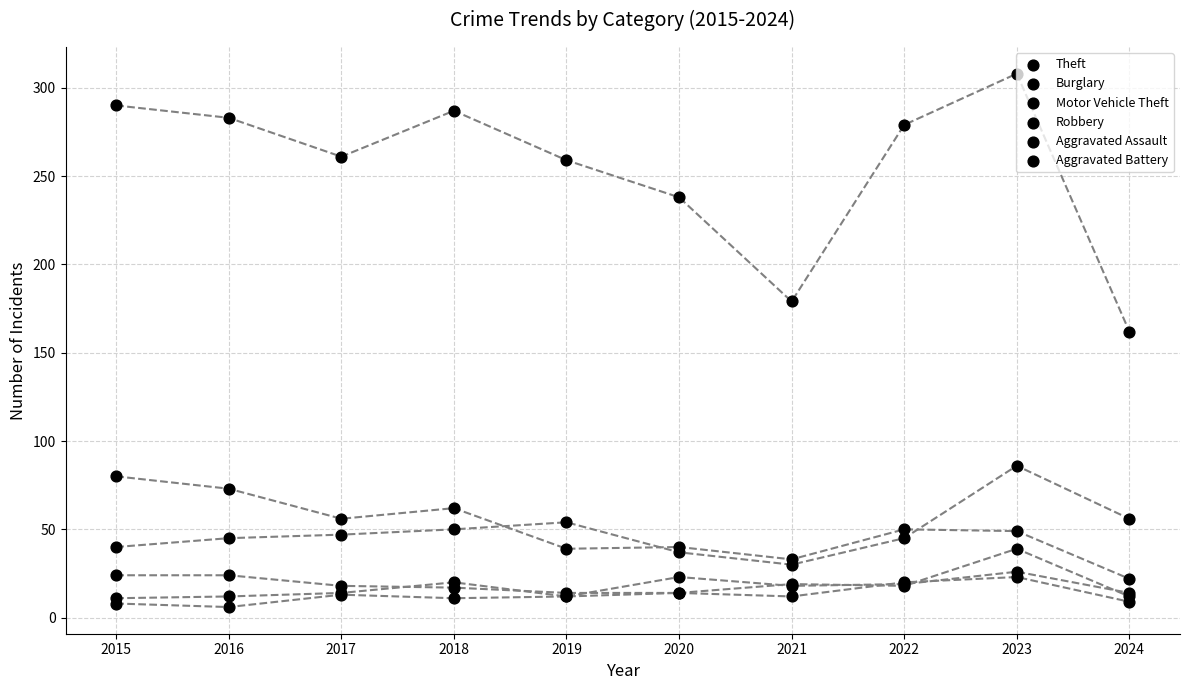

Which series reaches the maximum Y coordinate?

Theft